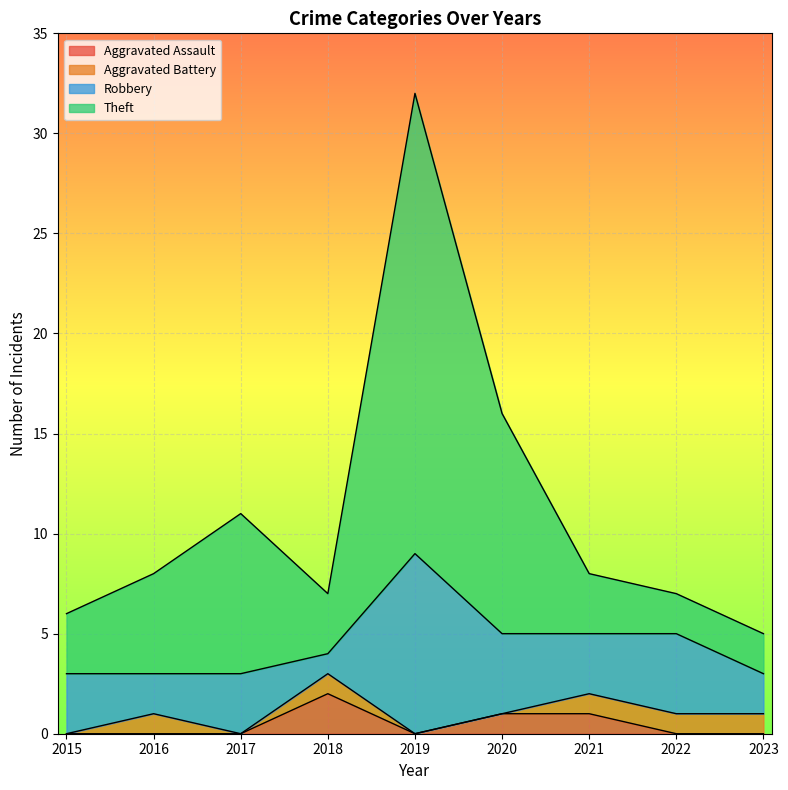

True or false: Theft has more than 0 interior local peaks.

True